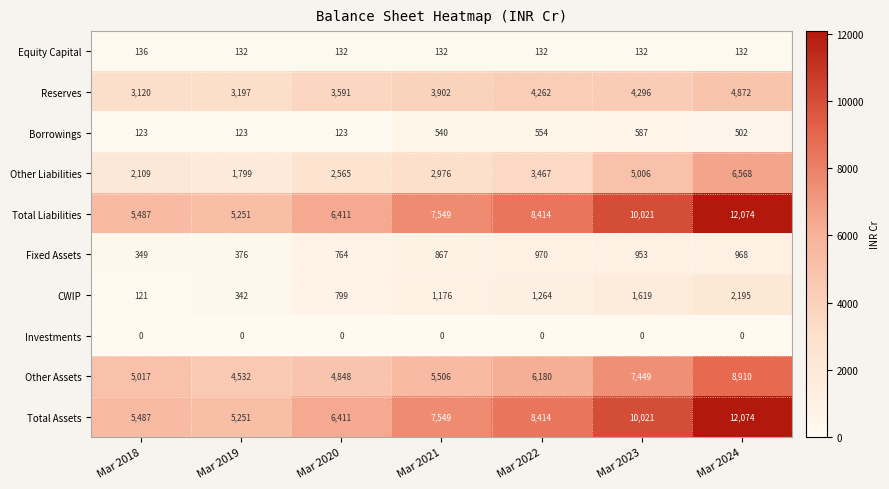

How many CWIP values are between 342 and 1619?

5